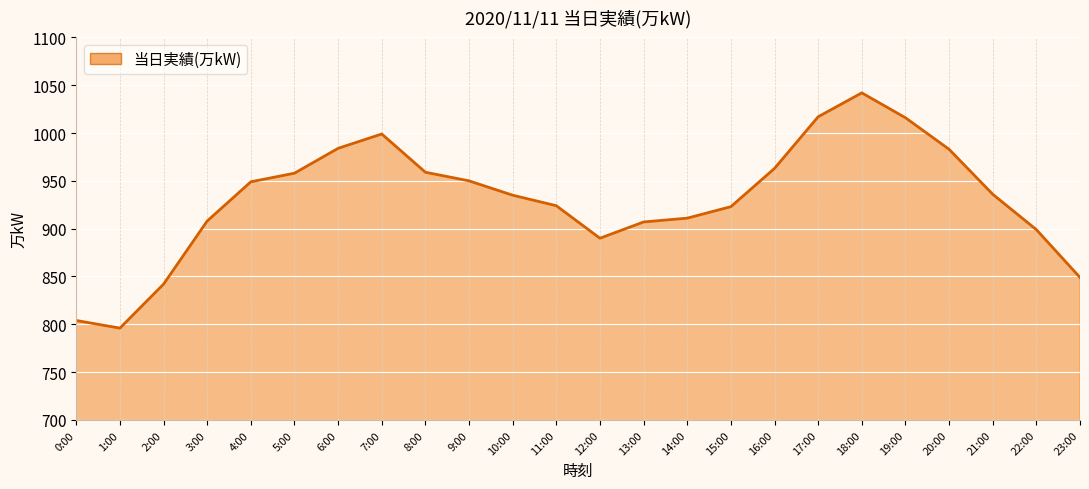

What value does the data have at 11:00, to the nearest 5?

925